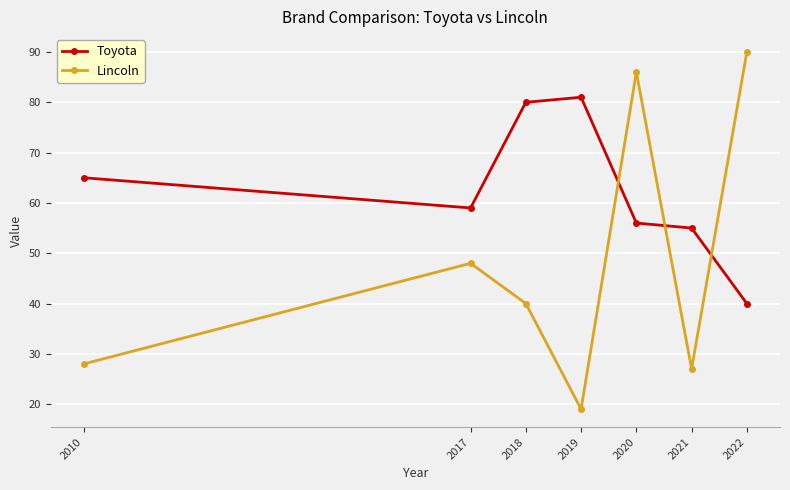

What is the difference between the maximum and second lowest values in the Lincoln series?

63